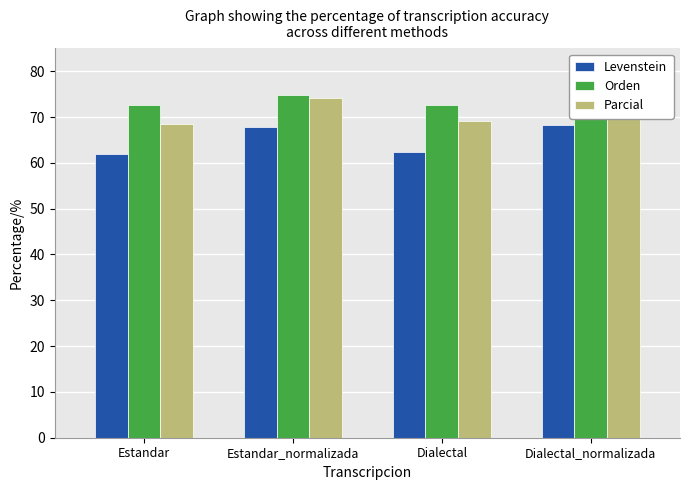

Are the bars grouped side by side (vs. stacked)?

Yes